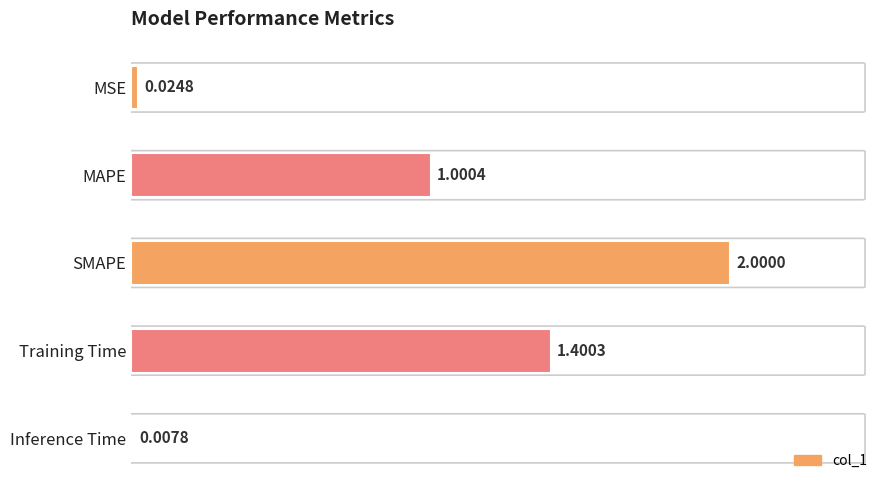

List the labels in order of value, largest first.

SMAPE, Training Time, MAPE, MSE, Inference Time